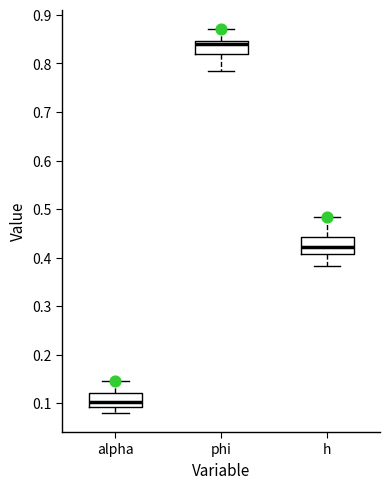

Where does the lower whisker of the box for h end on the y-axis? The values are not printed on the chart, so give them approximately, as read against the axis.

0.38